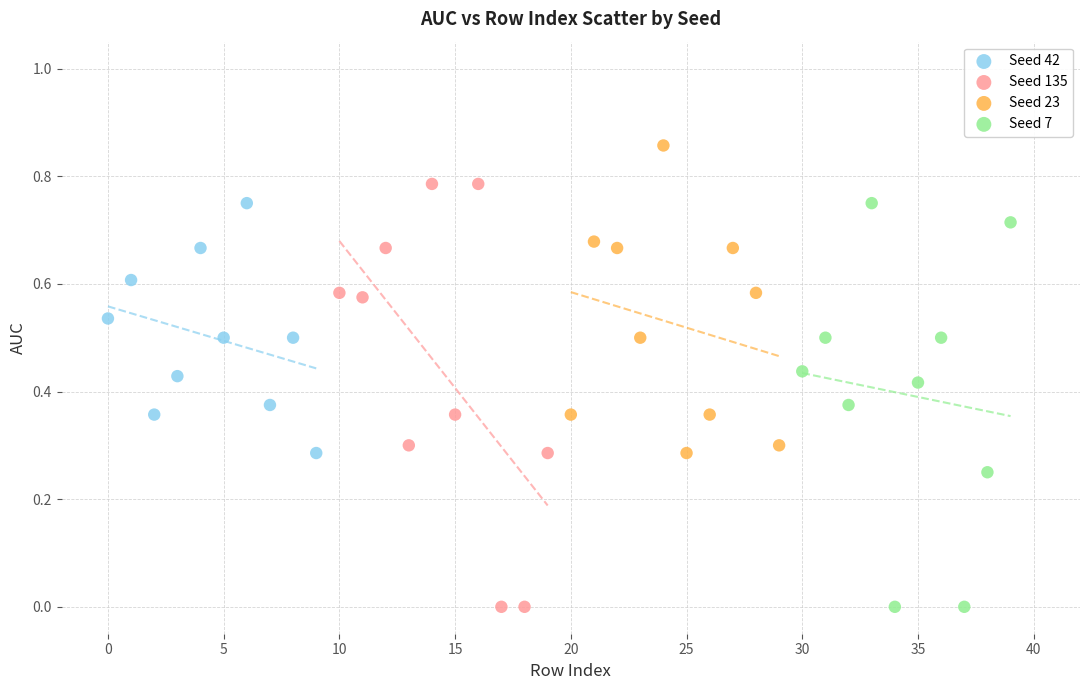

Which series contains the highest Y value?

Seed 23